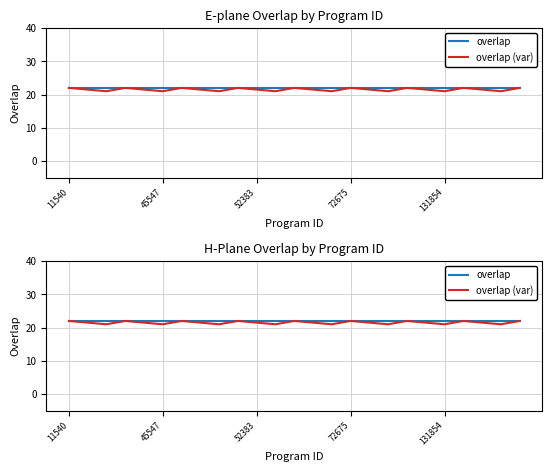

Where is overlap nearest to the value 22?

11540